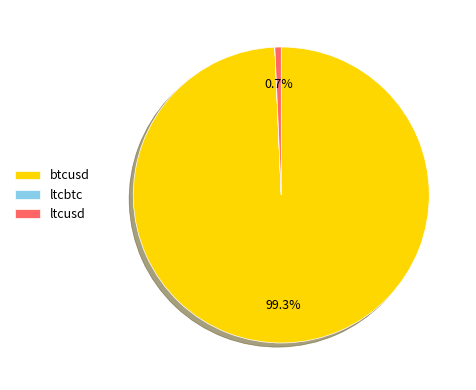

What is the largest slice in the pie chart?

btcusd